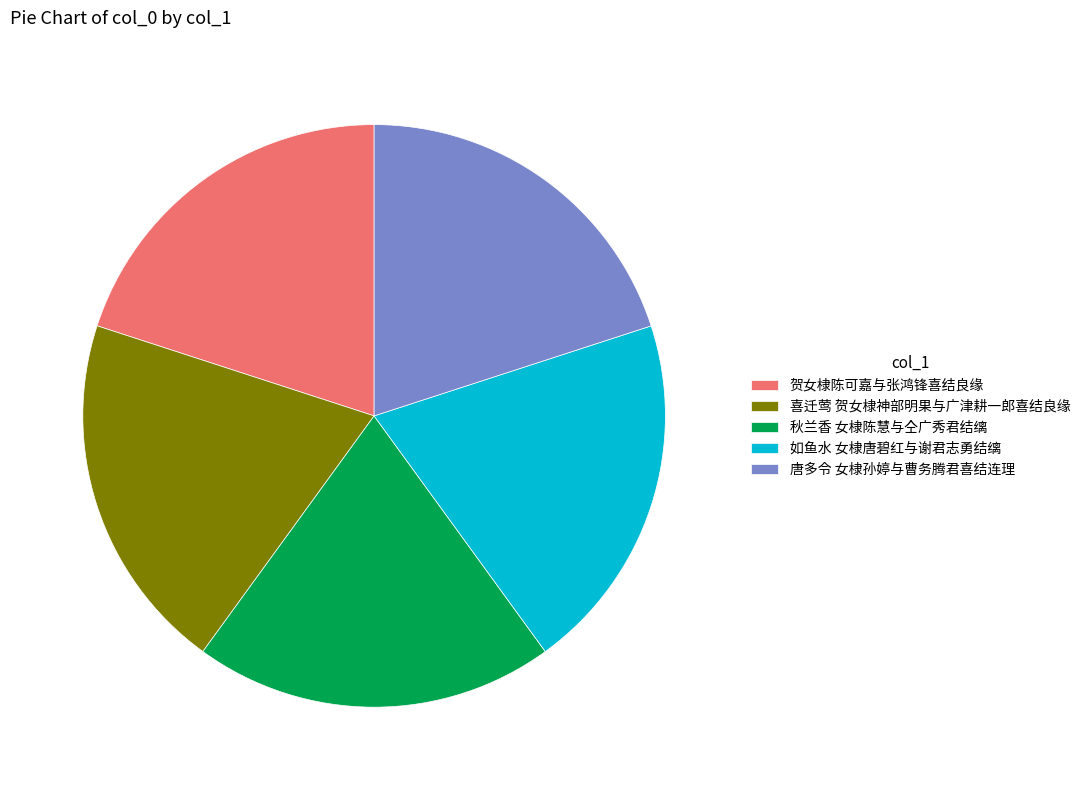

Is 秋兰香 女棣陈慧与仝广秀君结缡 the majority of the pie?

No